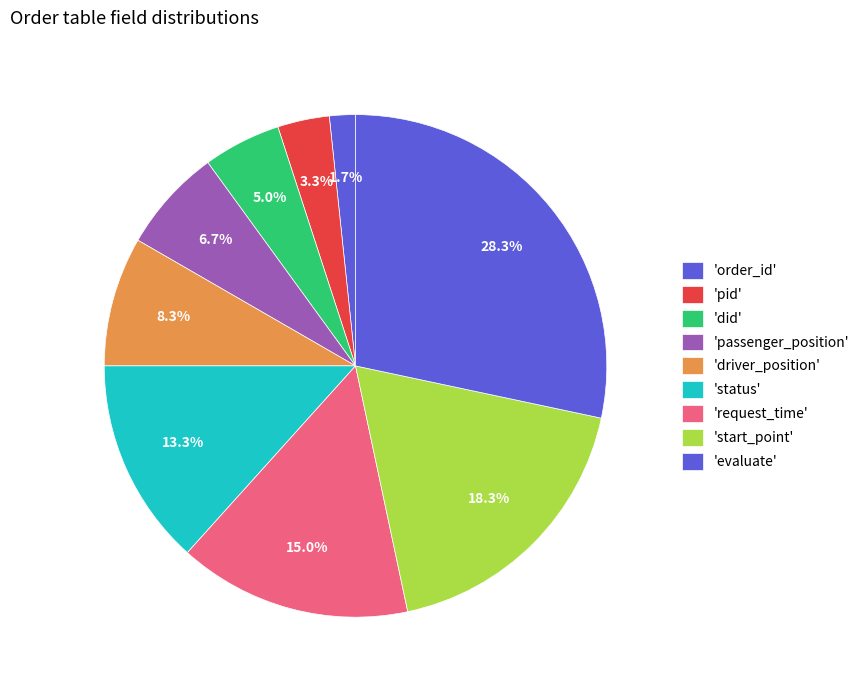

Count the number of slices in the pie.

9